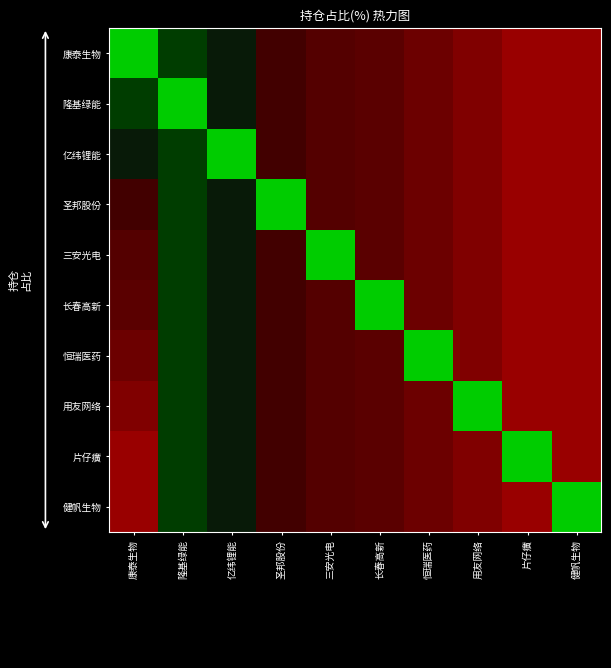

Is it true that 用友网络 equals 1.8 at 长春高新?

False